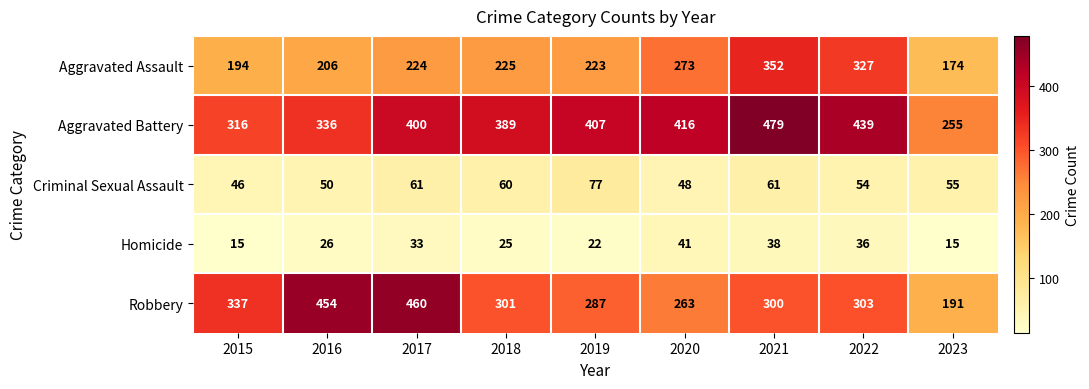

What is the average value of the Aggravated Assault series?

244